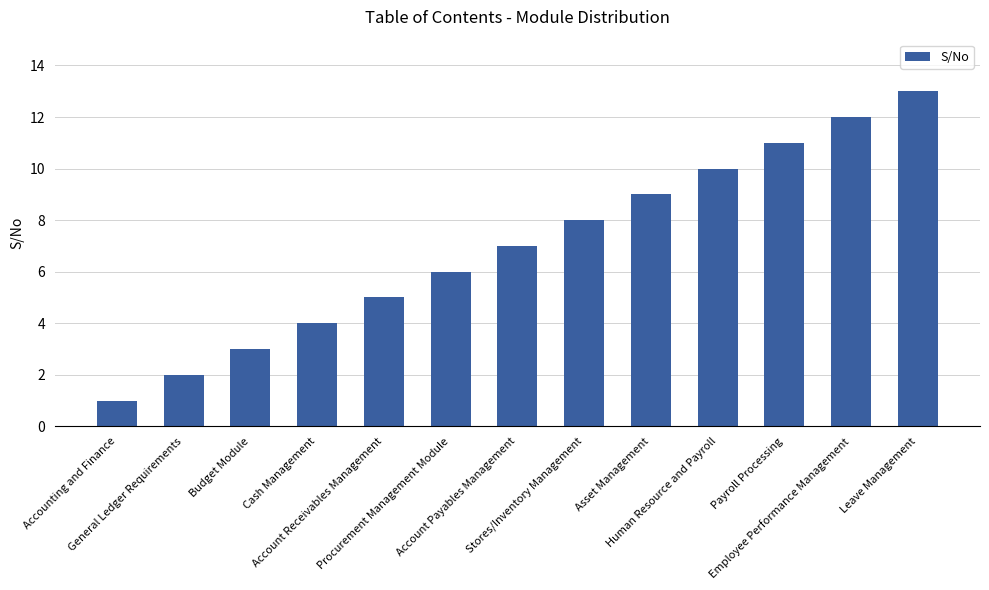

What is the label of the 4th bar from the left?

Cash Management